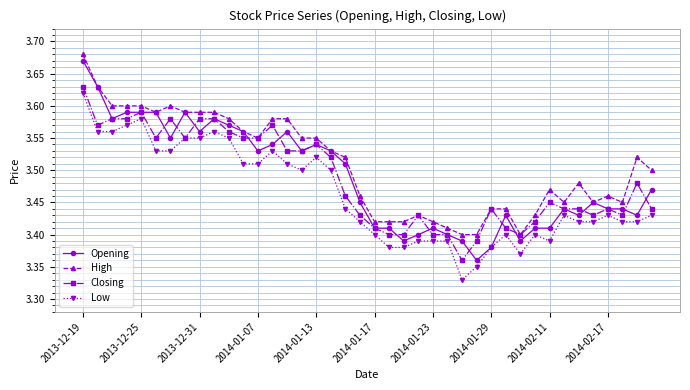

True or false: Low and High intersect in this chart.

False